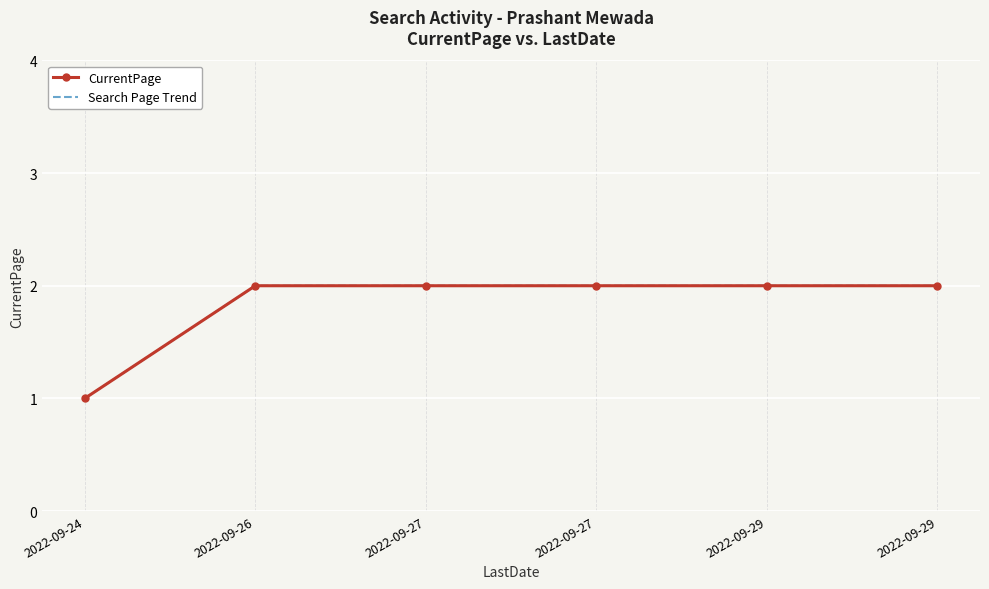

Reading left to right, extract all data points from this chart.

CurrentPage: 2022-09-24=1	2022-09-26=2	2022-09-27=2	2022-09-27=2	2022-09-29=2	2022-09-29=2
Search Page Trend: 2022-09-24=1	2022-09-26=2	2022-09-27=2	2022-09-27=2	2022-09-29=2	2022-09-29=2